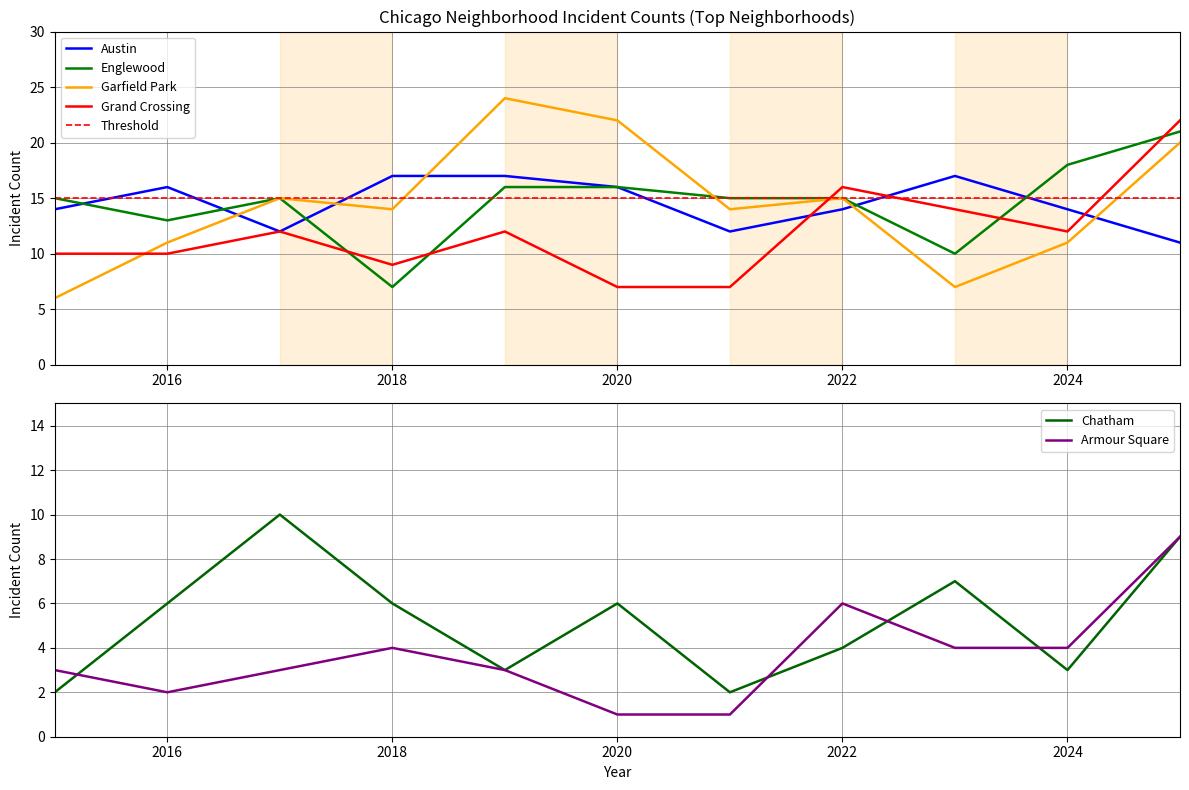

What is the average value of the Grand Crossing series?

12